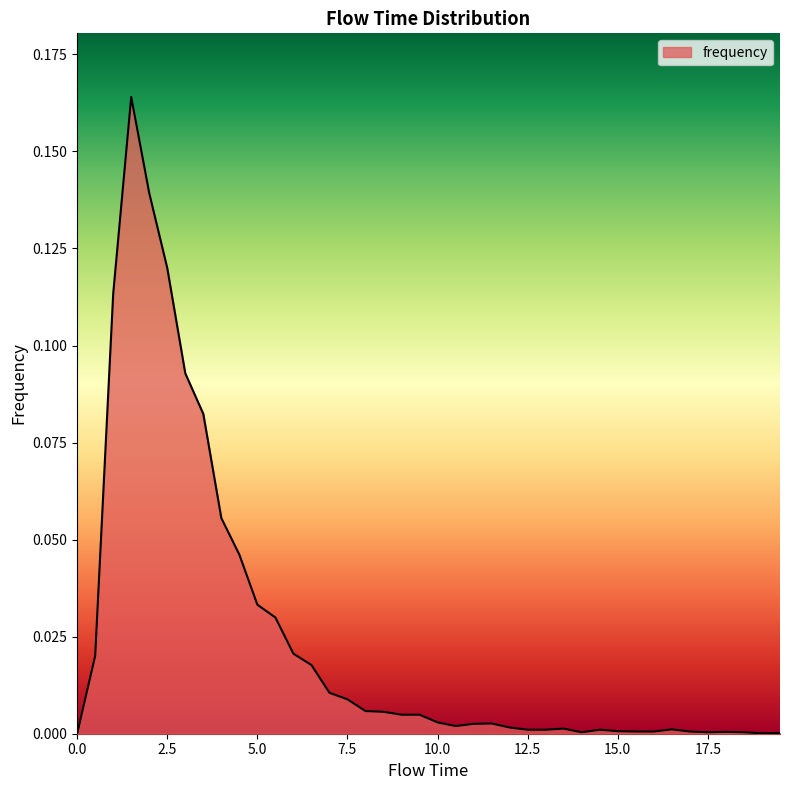

How many lines are shown in the chart?

1